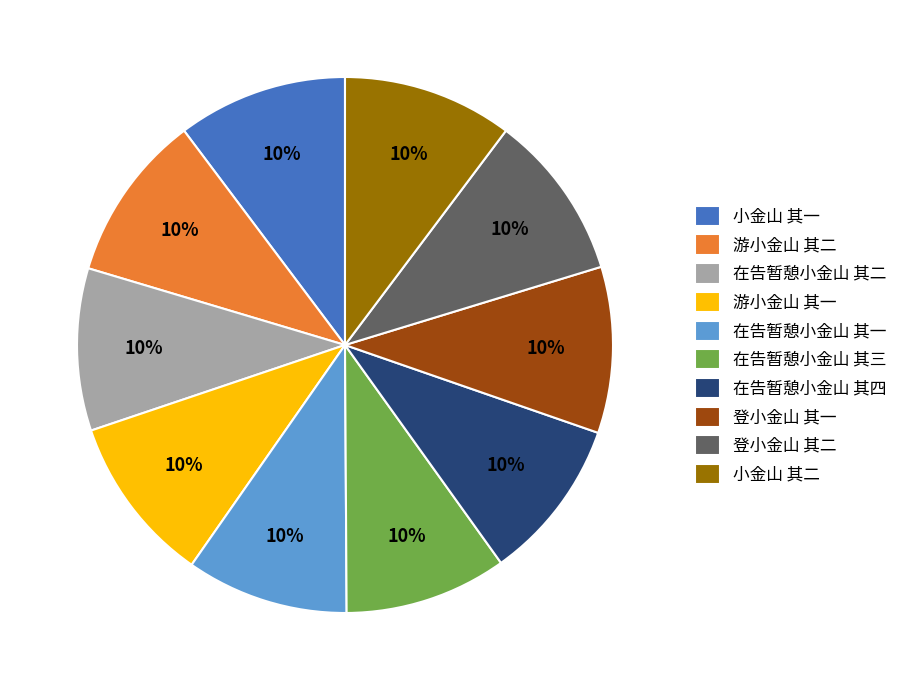

Is there a majority slice in this chart?

No